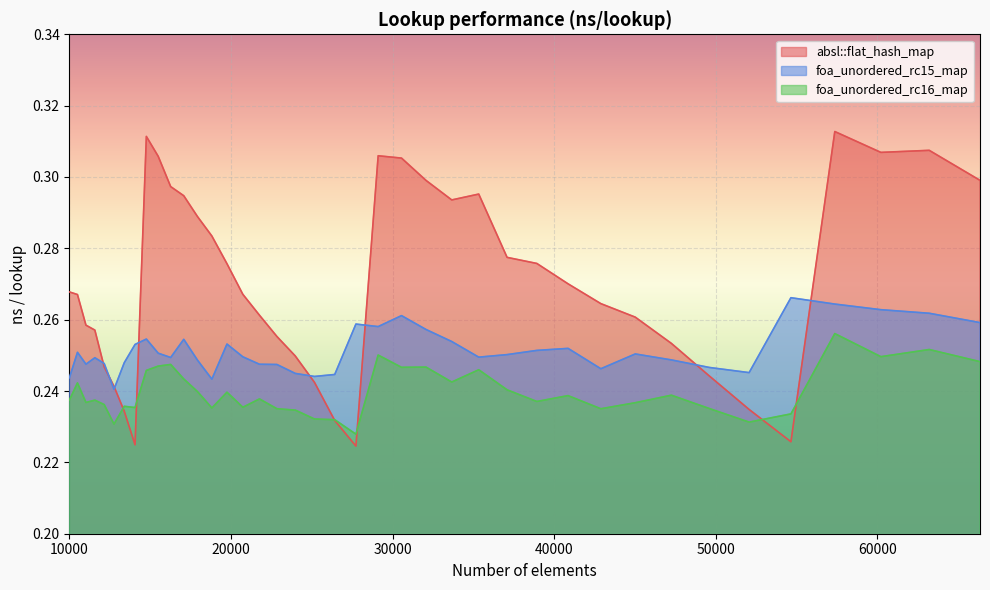

Reading left to right, what are all the values shown in this chart?

absl::flat_hash_map: 0.3	0.3	0.3	0.3	0.2	0.2	0.2	0.2	0.3	0.3	0.3	0.3	0.3	0.3	0.3	0.3	0.3	0.3	0.2	0.2	0.2	0.2	0.3	0.3	0.3	0.3	0.3	0.3	0.3	0.3	0.3	0.3	0.3	0.2	0.2	0.2	0.3	0.3	0.3	0.3
foa_unordered_rc15_map: 0.2	0.3	0.2	0.2	0.2	0.2	0.2	0.3	0.3	0.3	0.2	0.3	0.2	0.2	0.3	0.2	0.2	0.2	0.2	0.2	0.2	0.3	0.3	0.3	0.3	0.3	0.2	0.3	0.3	0.3	0.2	0.3	0.2	0.2	0.2	0.3	0.3	0.3	0.3	0.3
foa_unordered_rc16_map: 0.2	0.2	0.2	0.2	0.2	0.2	0.2	0.2	0.2	0.2	0.2	0.2	0.2	0.2	0.2	0.2	0.2	0.2	0.2	0.2	0.2	0.2	0.3	0.2	0.2	0.2	0.2	0.2	0.2	0.2	0.2	0.2	0.2	0.2	0.2	0.2	0.3	0.2	0.3	0.2